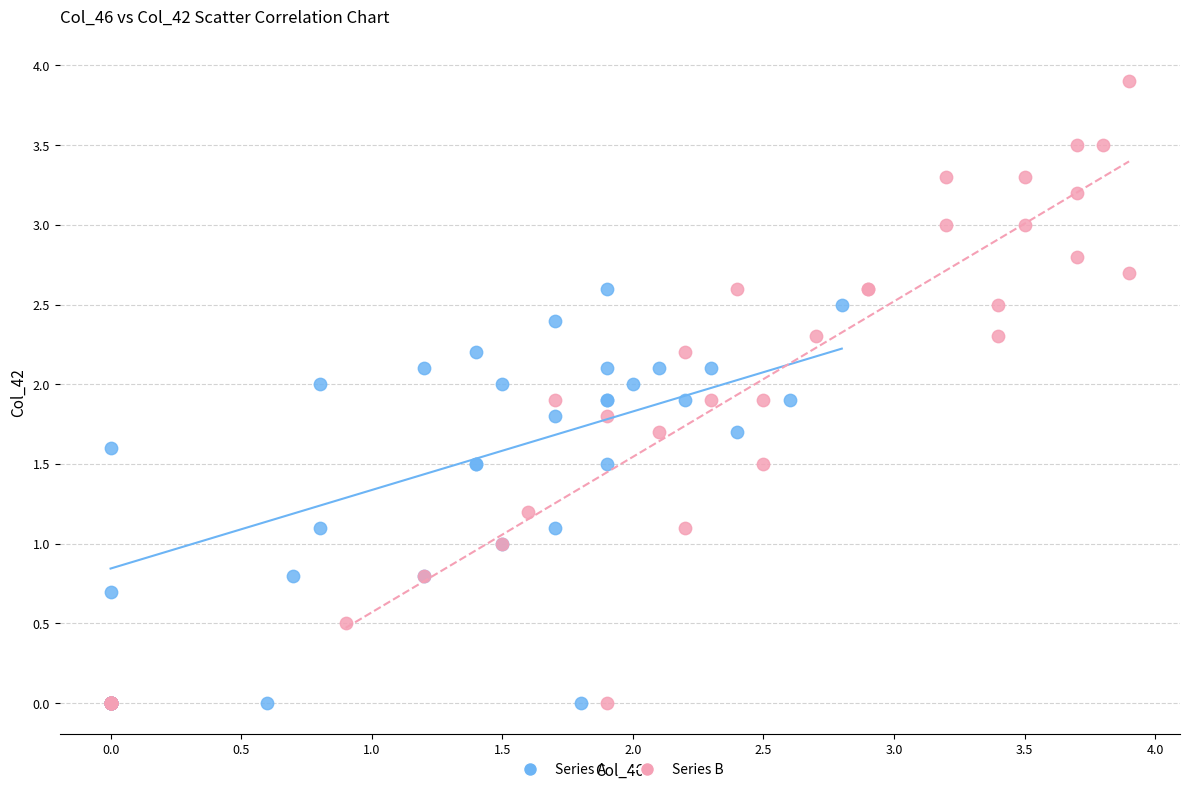

Which series has the widest spread of Y values?

Series B